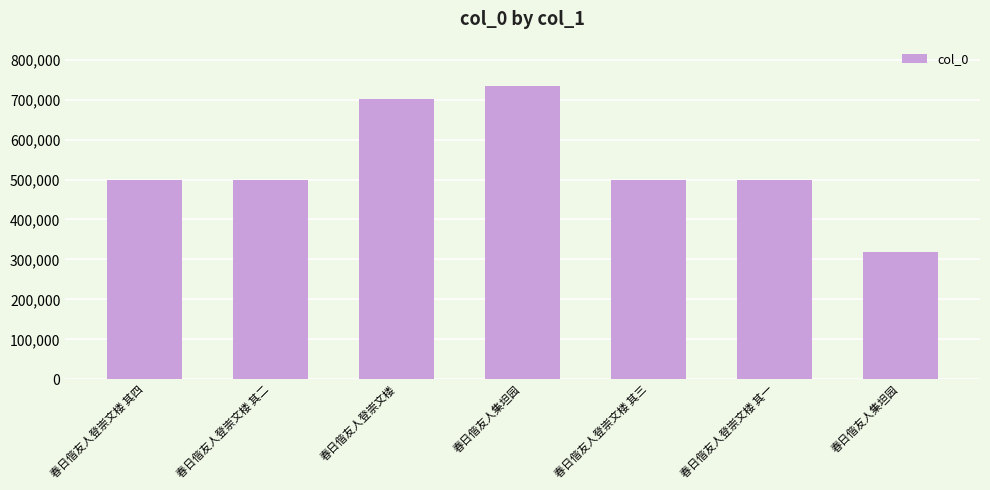

At which label is the value closest to 527213?

春日偕友人登崇文楼 其四